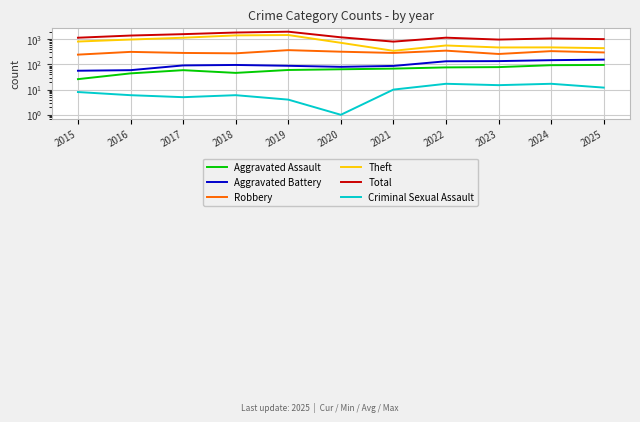

What is the lowest value of the Robbery series?

244